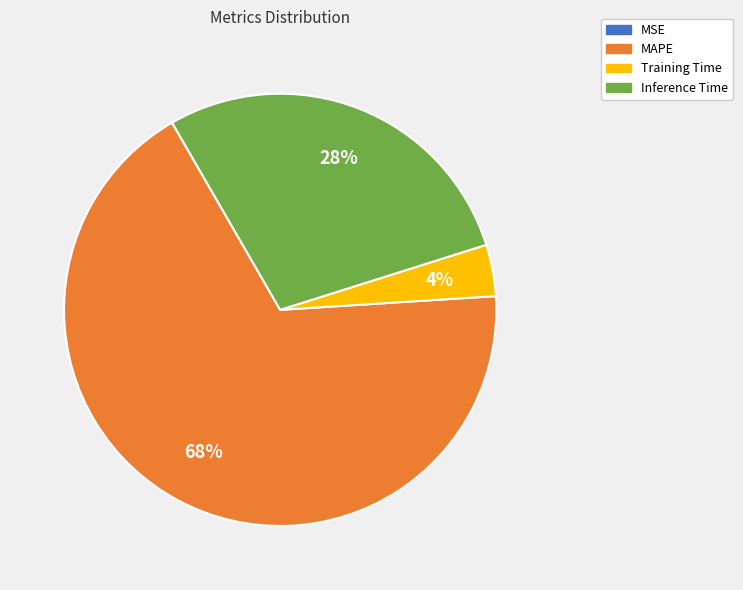

What is the largest slice in the pie chart?

MAPE